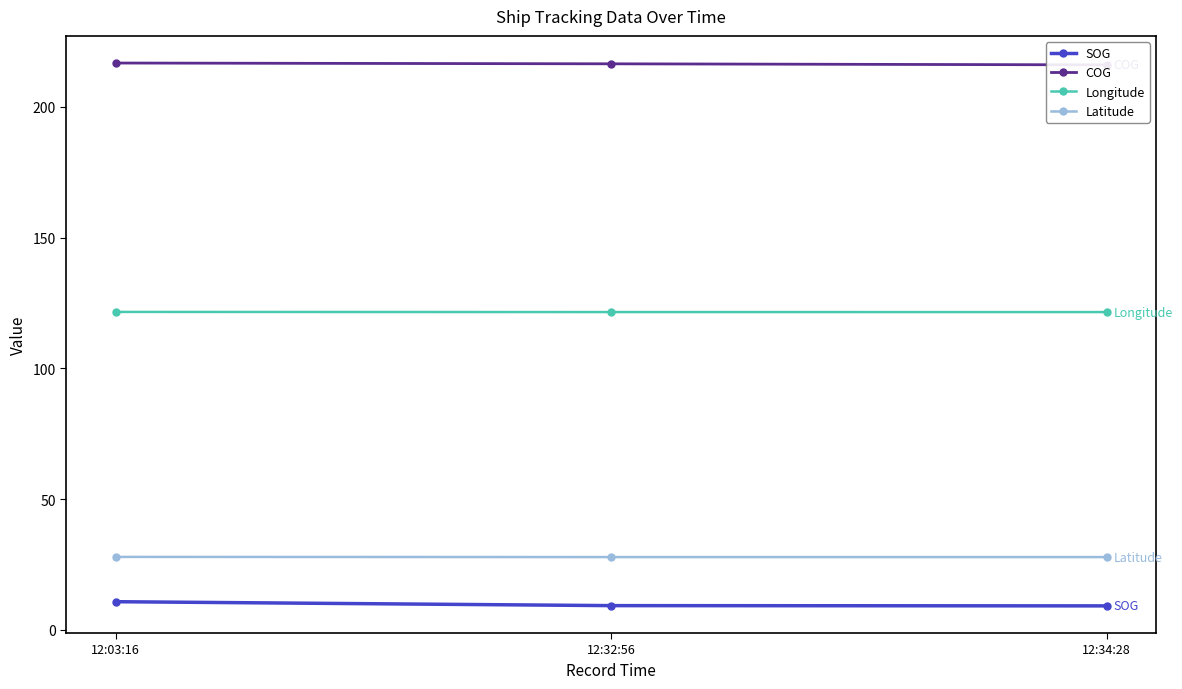

Which series has the largest total across all categories?

COG